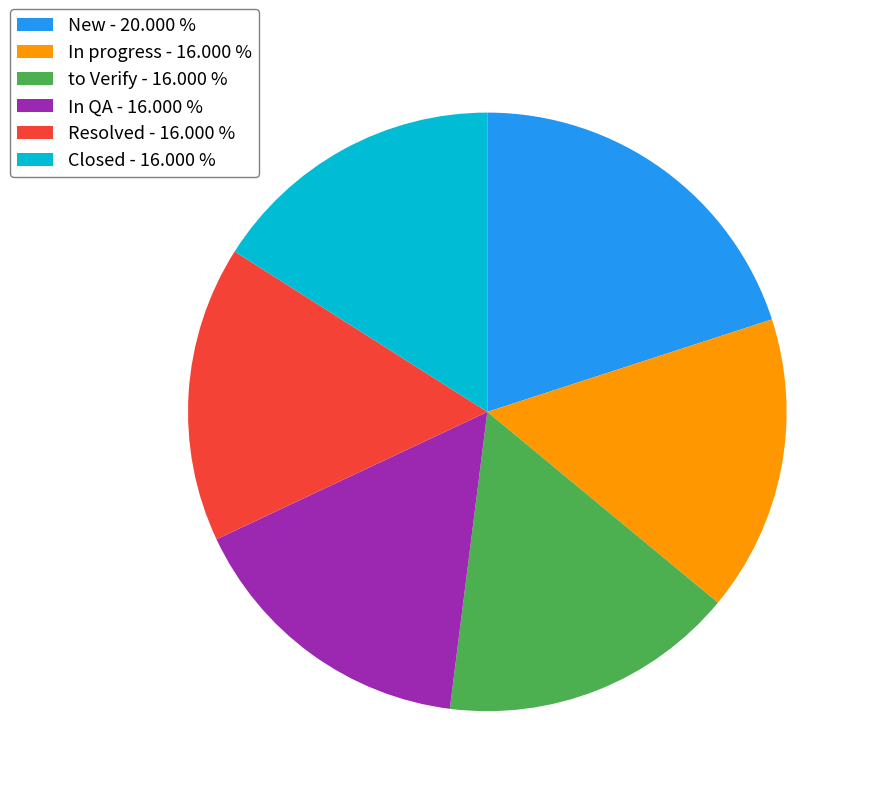

Does New account for over 50% of the chart?

No